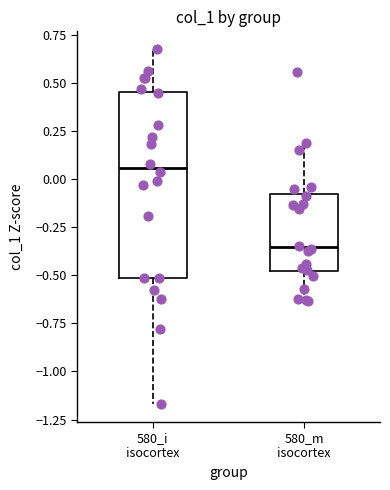

Reading left to right, read every box against the y-axis: the position of its median line, the range the box covers, and the ends of its whiskers. The values are not printed on the chart, so give them approximately, as read against the axis.

580_i isocortex: median 0.05, box -0.50 to 0.45, whiskers -1.15 to 0.70
580_m isocortex: median -0.35, box -0.50 to -0.10, whiskers -0.65 to 0.20